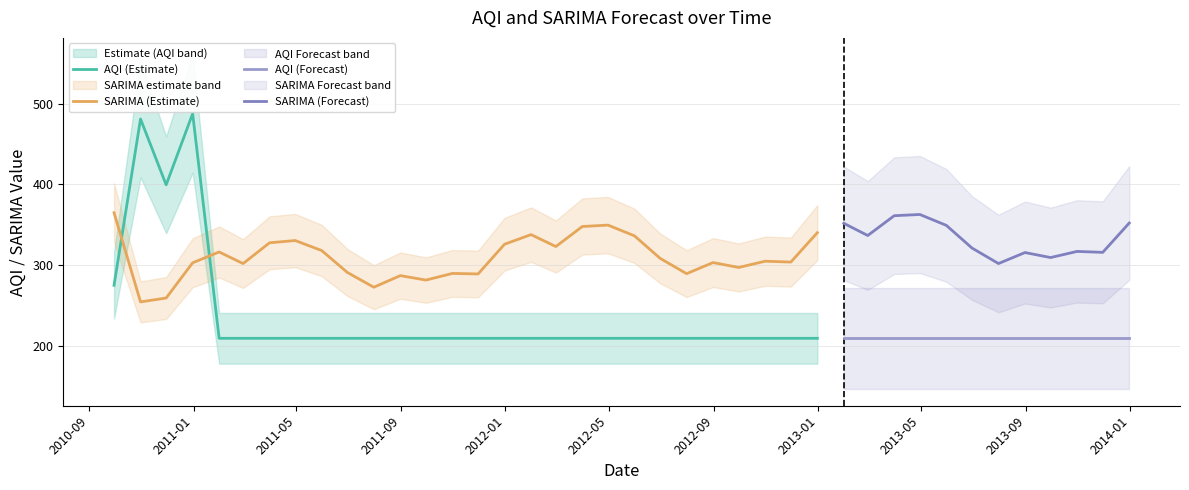

Does the chart display data point markers on the line(s)?

No